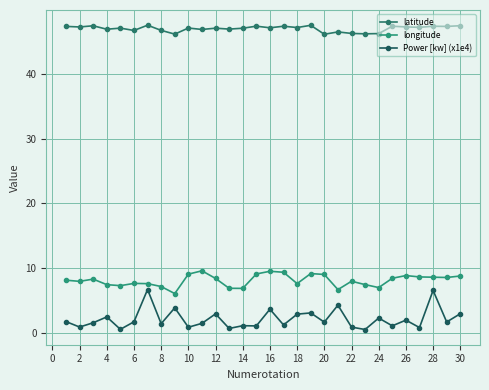

What is the maximum value for Power [kw] (x1e4)?

6.7